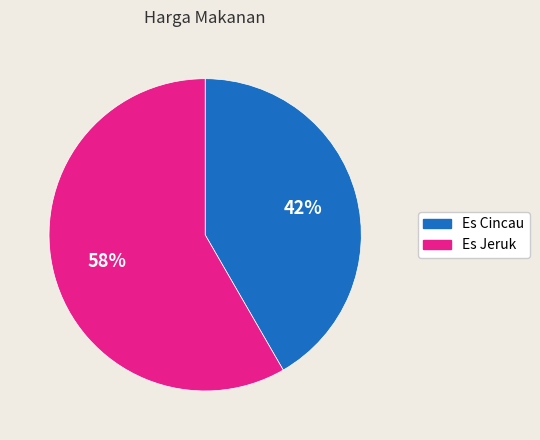

Rank the categories by value from lowest to highest.

Es Cincau, Es Jeruk